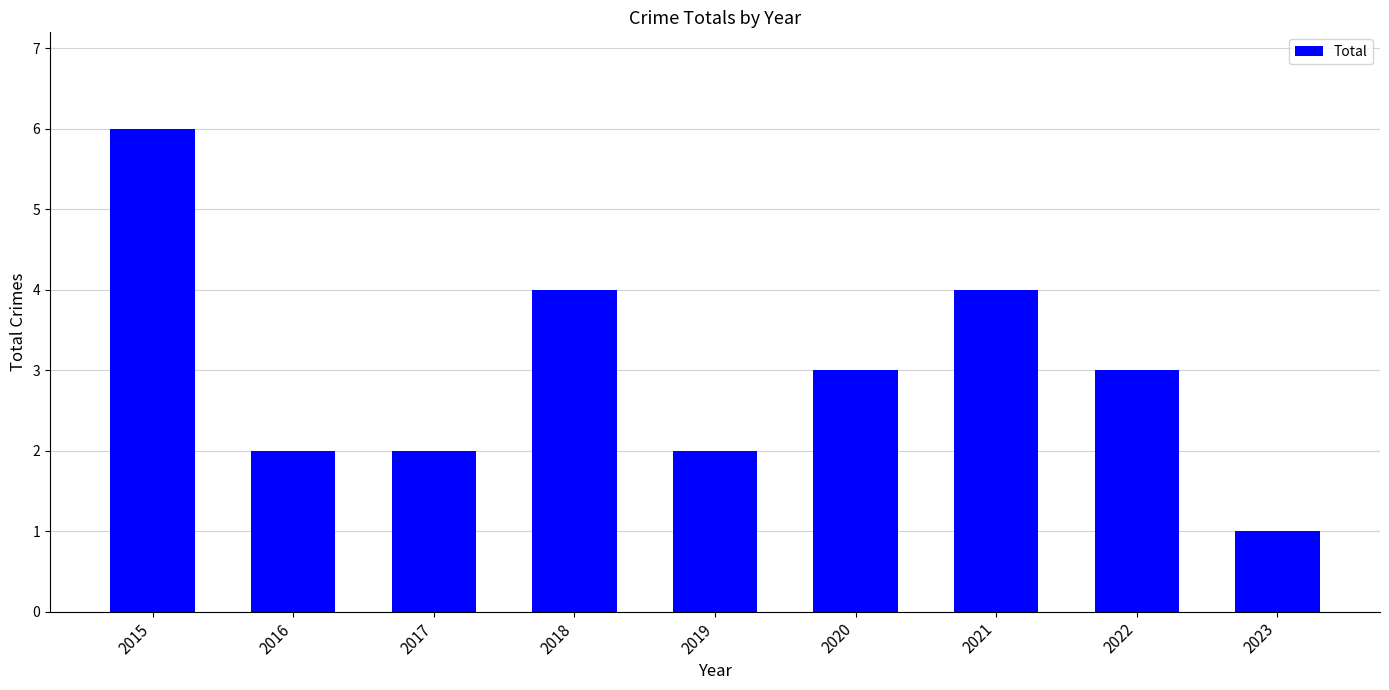

Between 2022 and 2018, which is larger?

2018